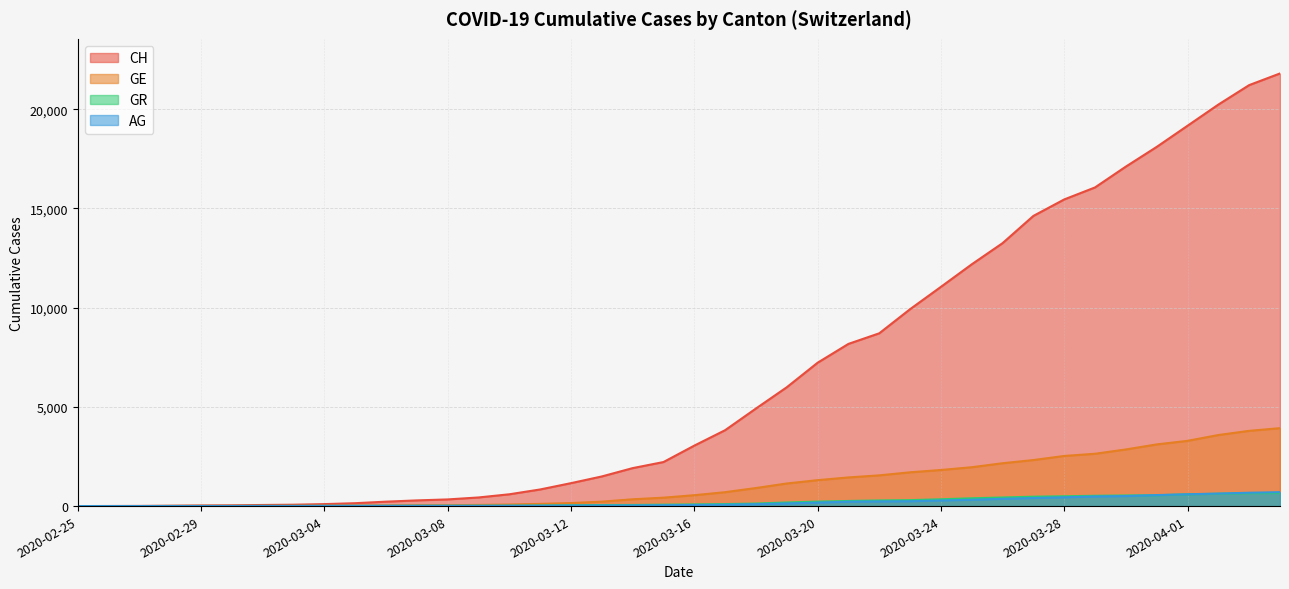

True or false: GR has a value of 88 at 2020-03-14.

False